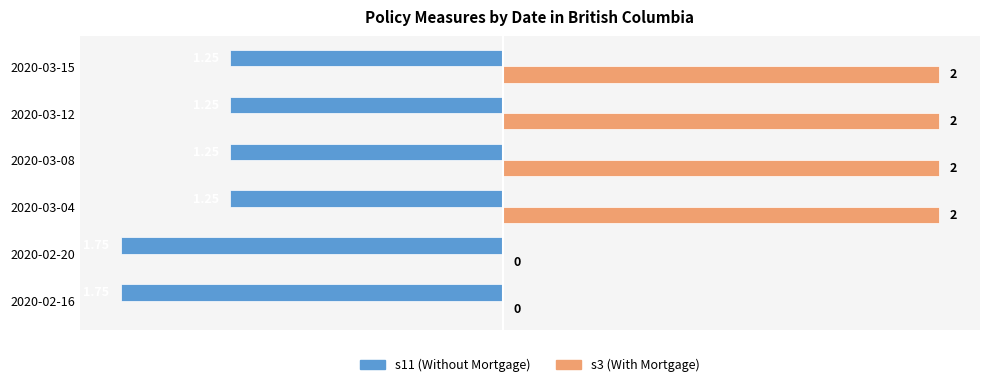

Which series has the largest total across all categories?

s3 (With Mortgage)